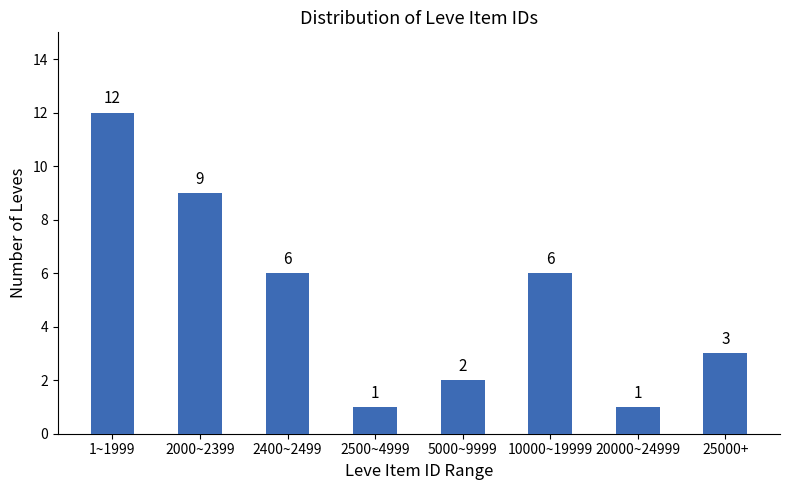

Reading right to left, extract all data points from this chart.

25000+=3	20000~24999=1	10000~19999=6	5000~9999=2	2500~4999=1	2400~2499=6	2000~2399=9	1~1999=12